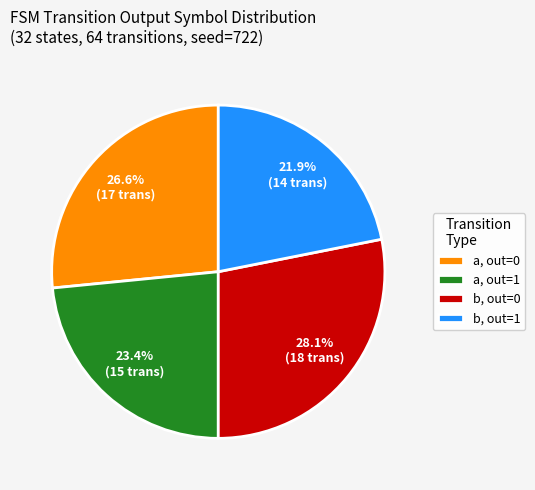

Is there a majority slice in this chart?

No